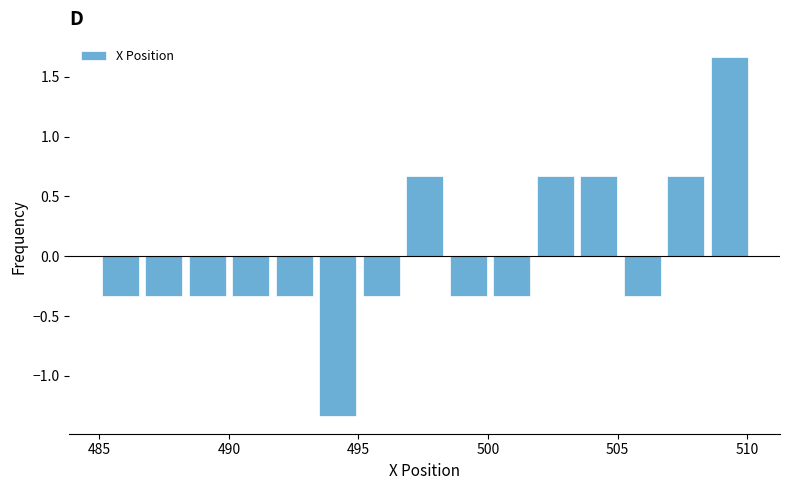

Read against the x-axis, roughly where is the centre of the tallest bar?

509.5